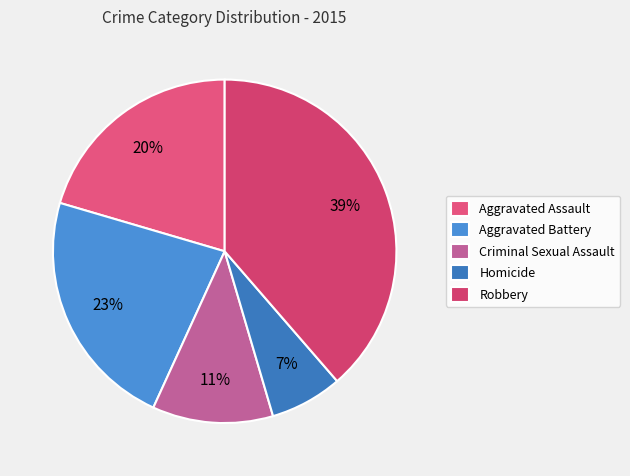

To the nearest percent, what percentage of the pie is Robbery?

39%